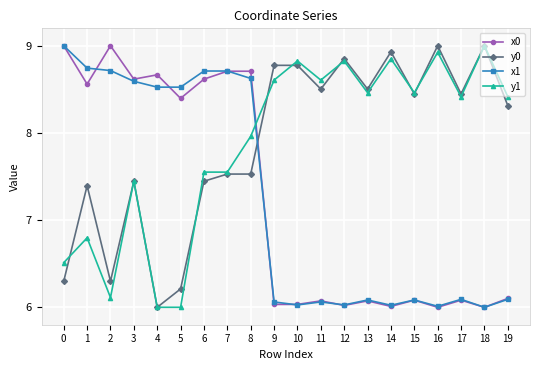

Where is the first local maximum for y1?

1